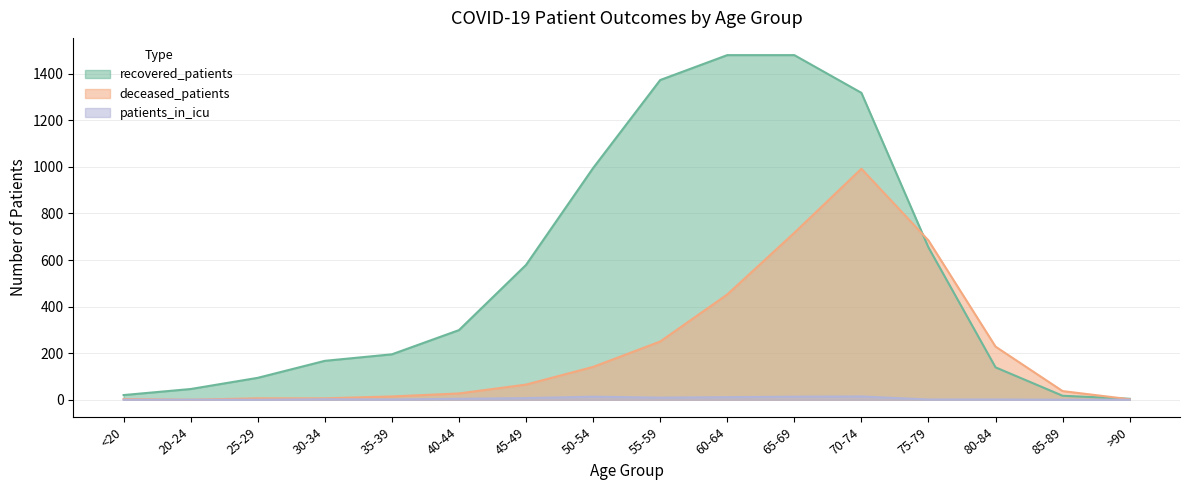

Rank the series by their maximum value, from highest to lowest.

recovered_patients, deceased_patients, patients_in_icu